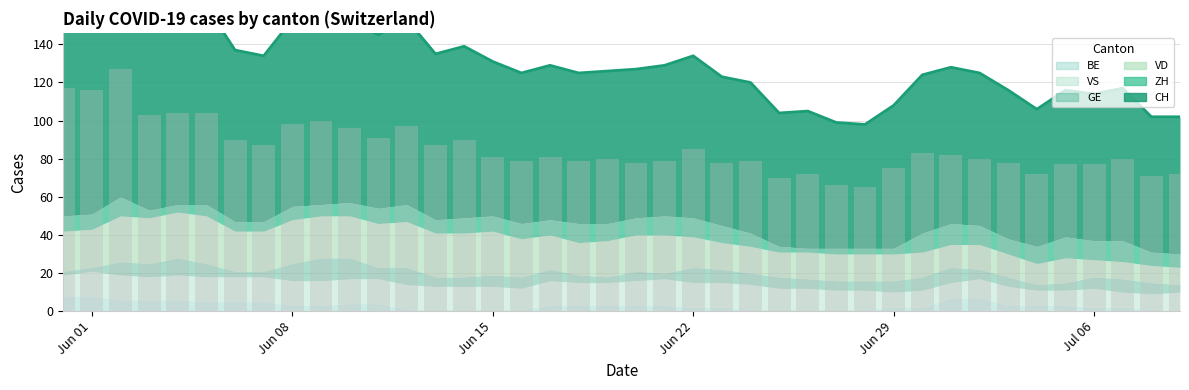

How many values in BE are above zero?

39